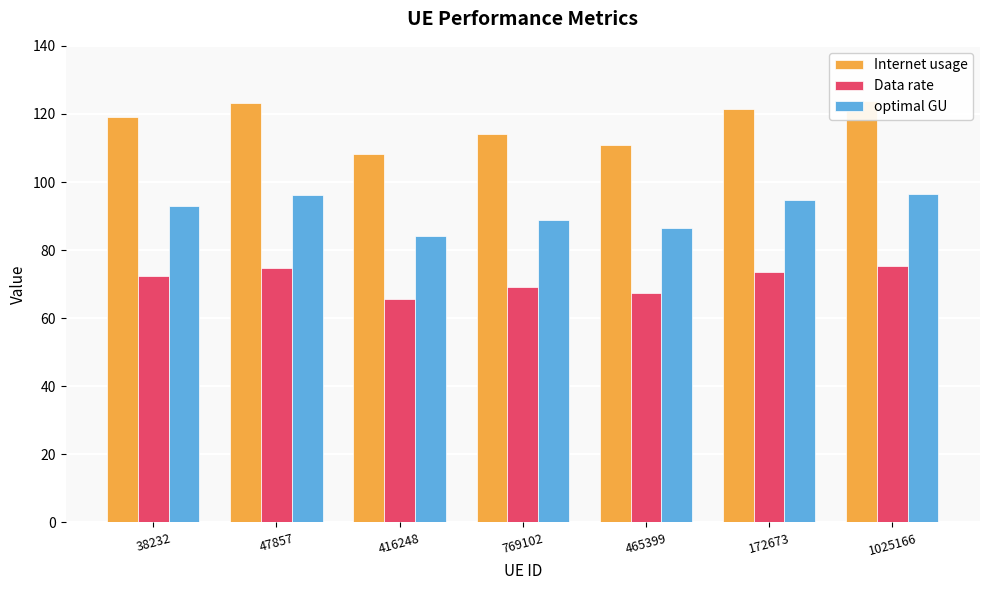

What is the difference between the maximum and second lowest values in the Internet usage series?

13.0